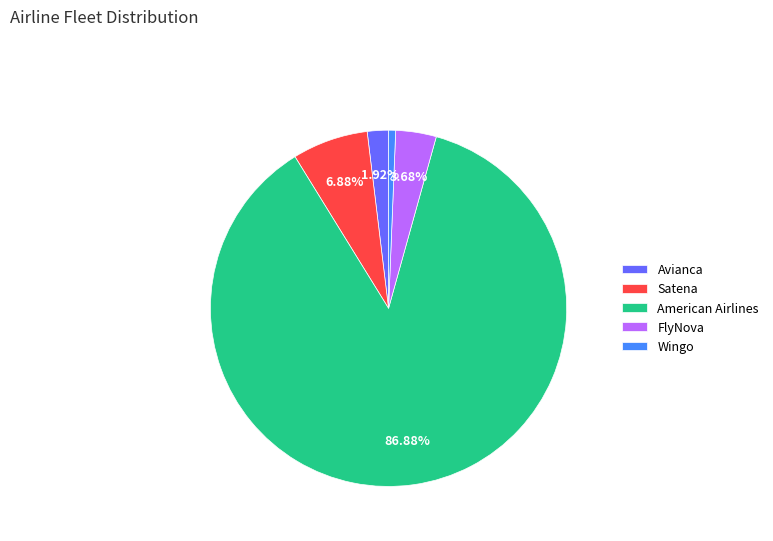

Approximately how many times larger is the value at FlyNova compared to Avianca?

1.9